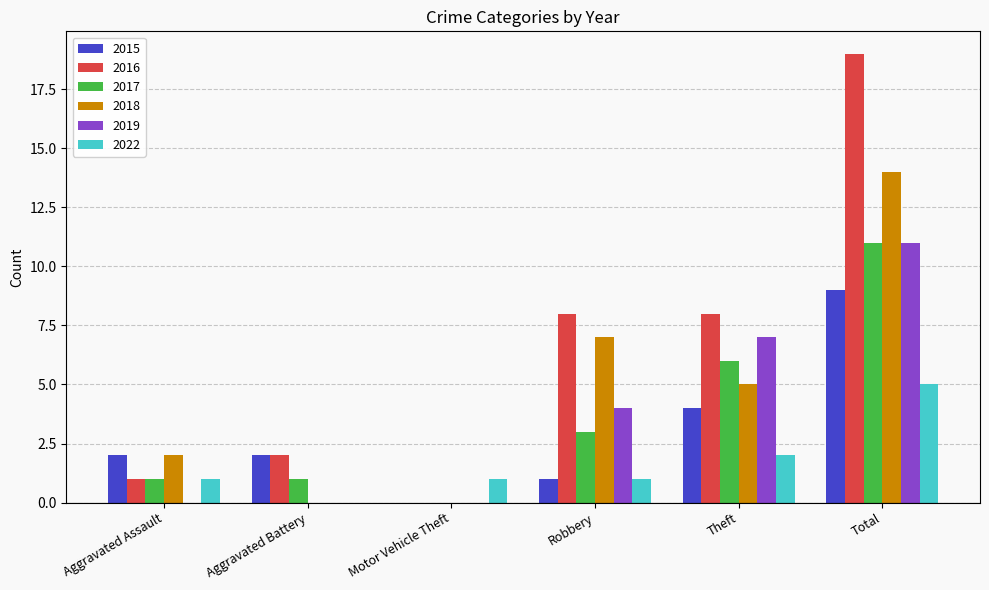

Between Aggravated Assault and Aggravated Battery, which series saw the biggest shift?

2018